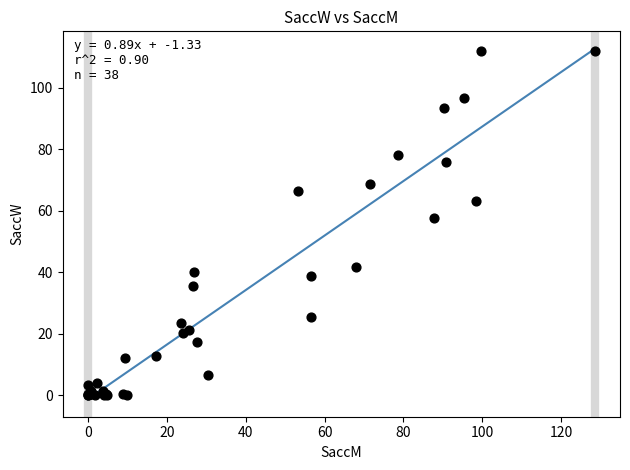

What Y value in the scatter plot is closest to 55?

57.7